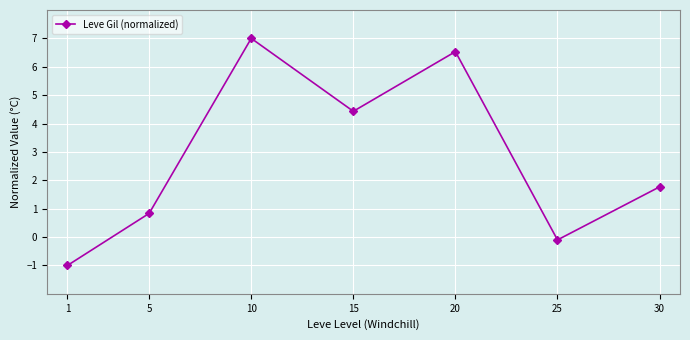

What is the difference between the maximum and minimum values?

8.0